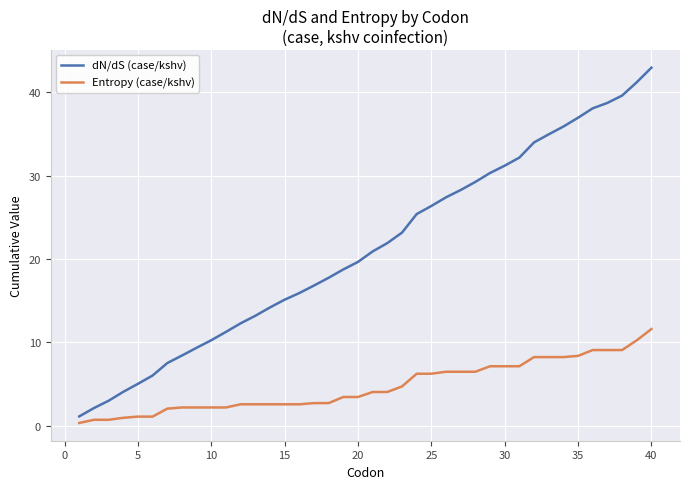

Which series has the largest total across all categories?

dN/dS (case/kshv)